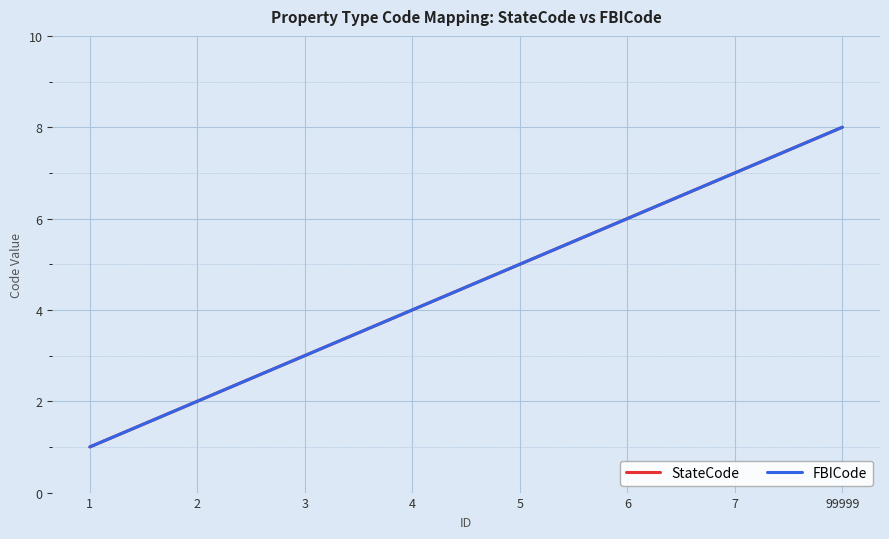

Is this an area chart (filled region under the line)?

No